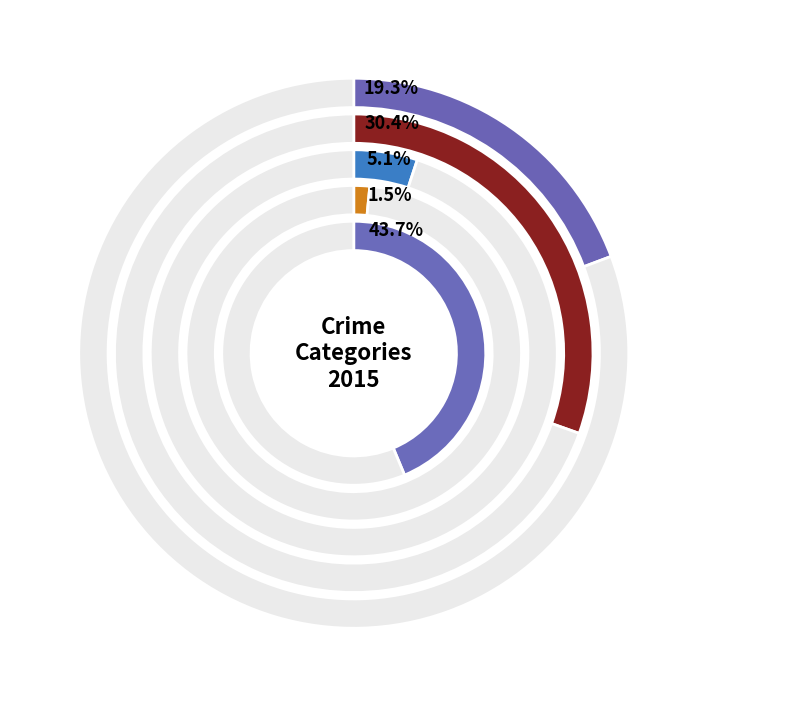

True or false: Aggravated Battery accounts for 30% of the total.

True